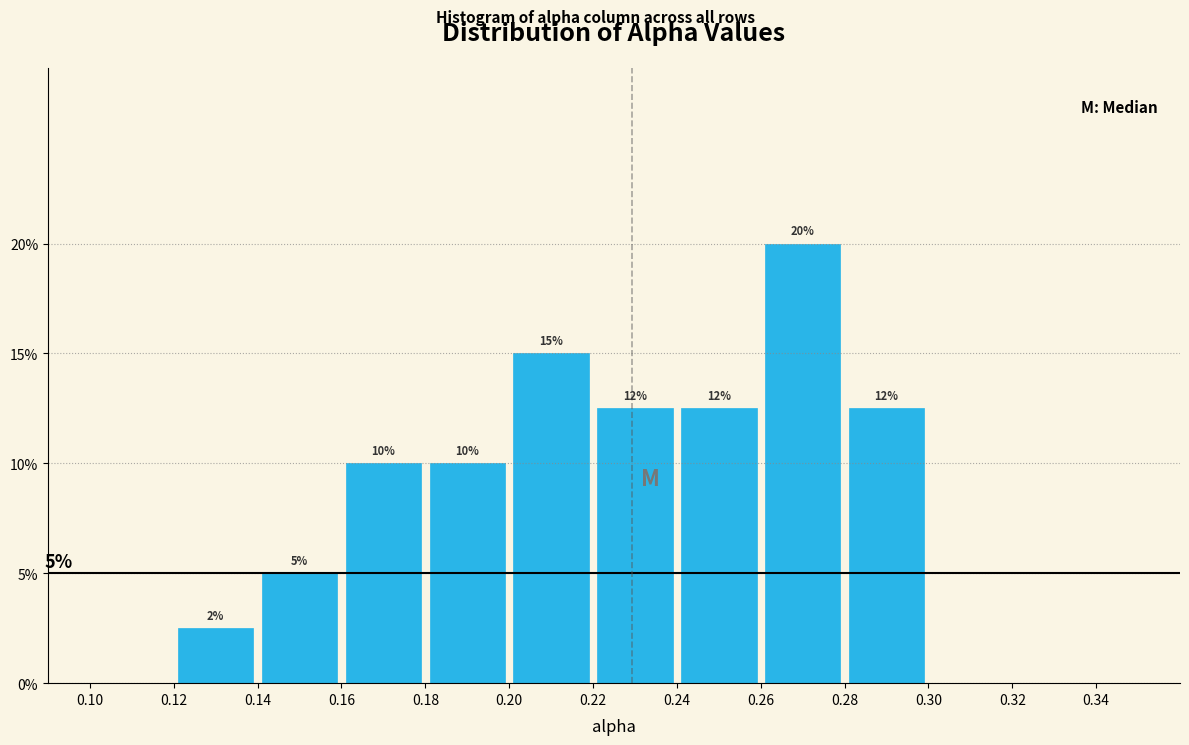

Which range on the x-axis has the tallest bar?

0.26 to 0.28